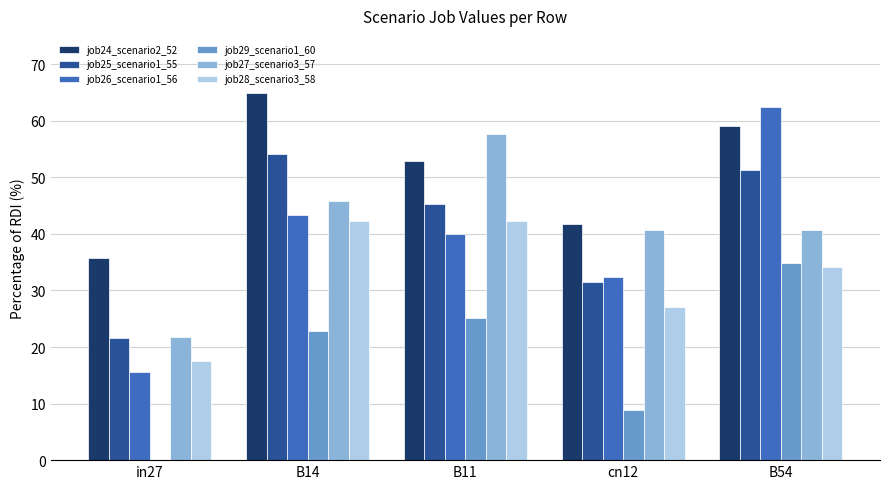

True or false: job24_scenario2_52 has a value of 35.6 at in27.

True